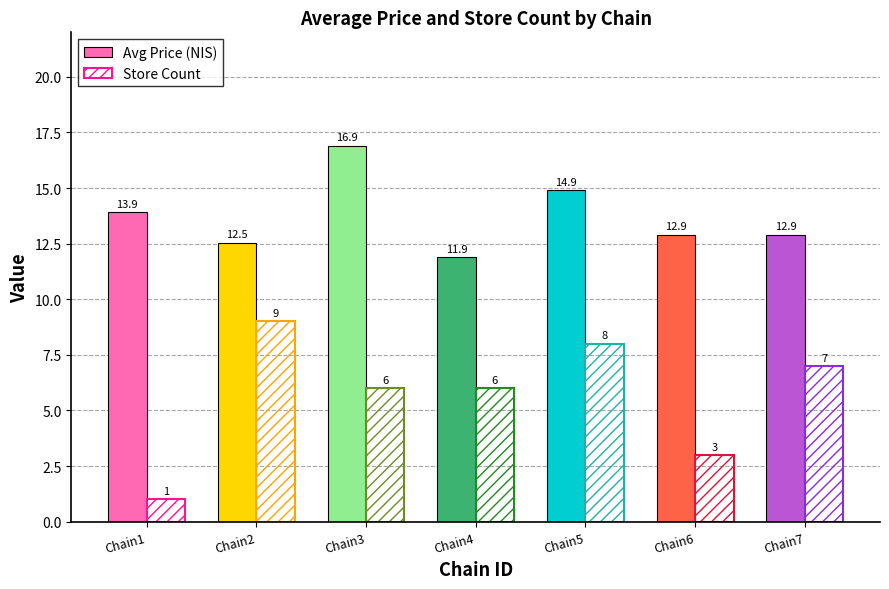

Is it true that Avg Price (NIS) equals 12.9 at Chain6?

True